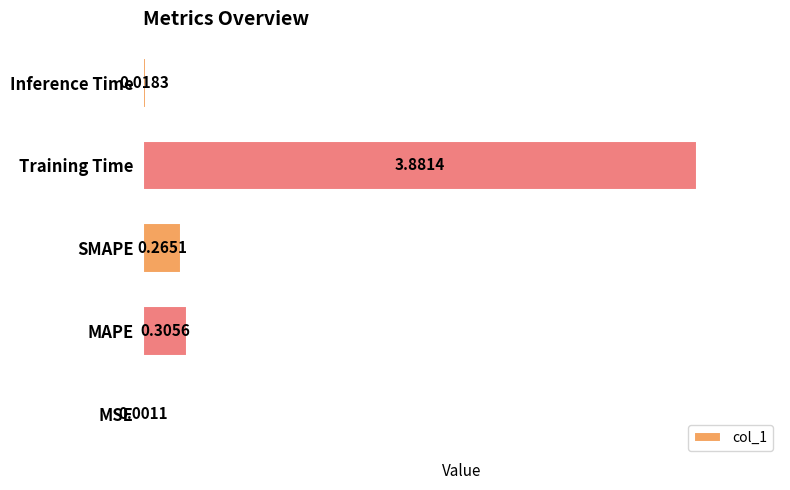

At which category does the chart reach its peak across all series?

Training Time